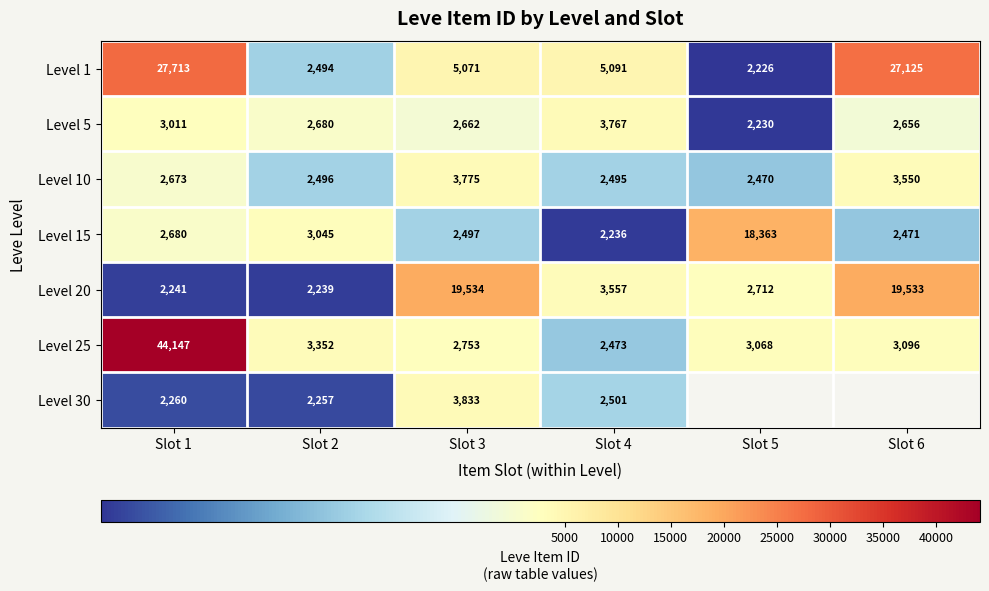

Is it true that Level 5 equals 575.8 at Slot 3?

False